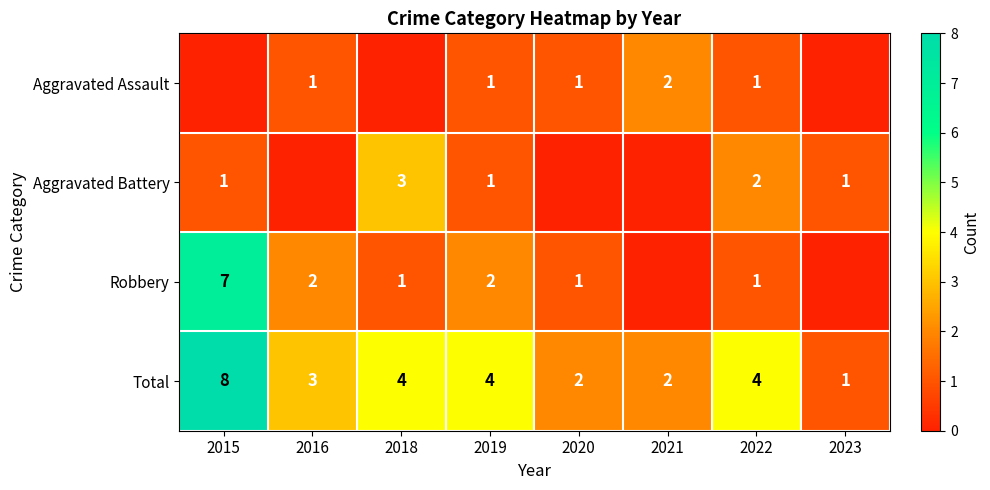

What is the sum of the Total values at 2020 and 2022?

6